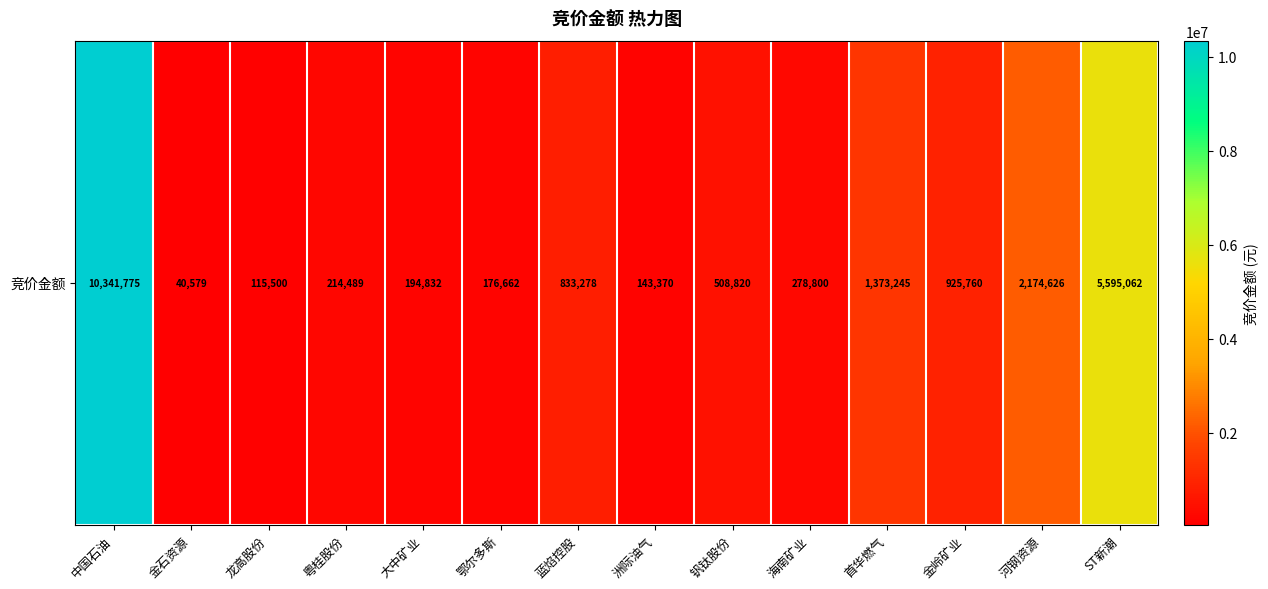

Which category has the highest value across all series?

中国石油